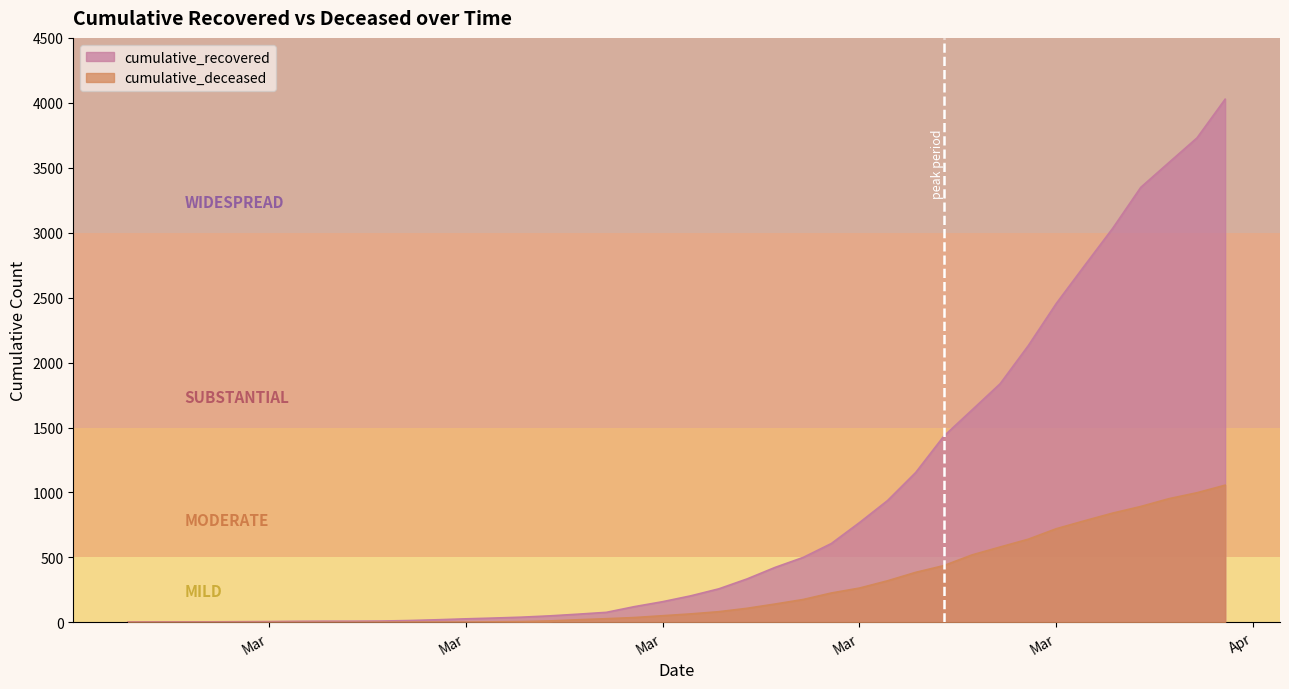

What position from the right is 2020-03-04?

34